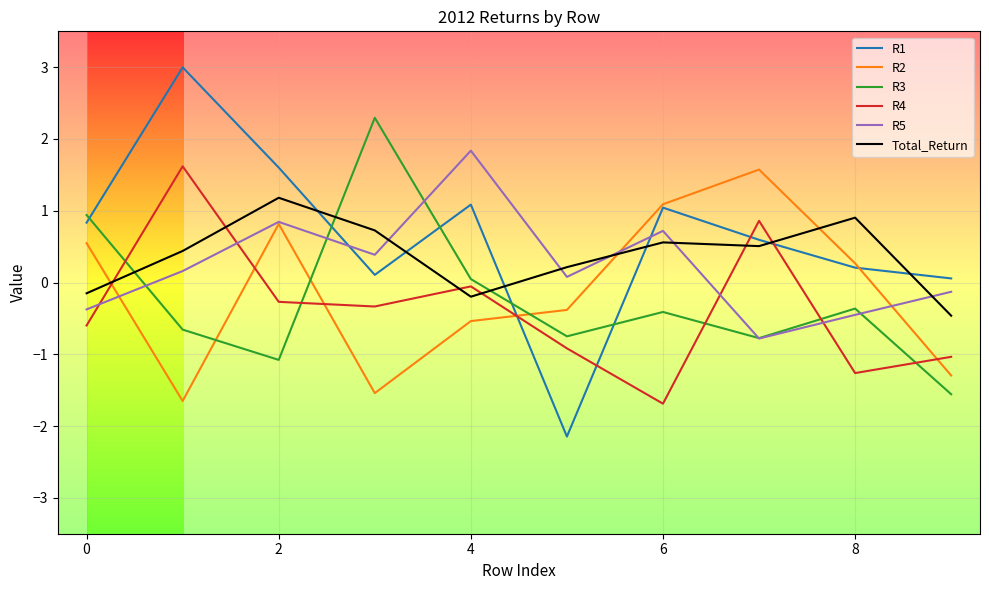

In R4, how many points are higher than both neighbors (excluding endpoints)?

3